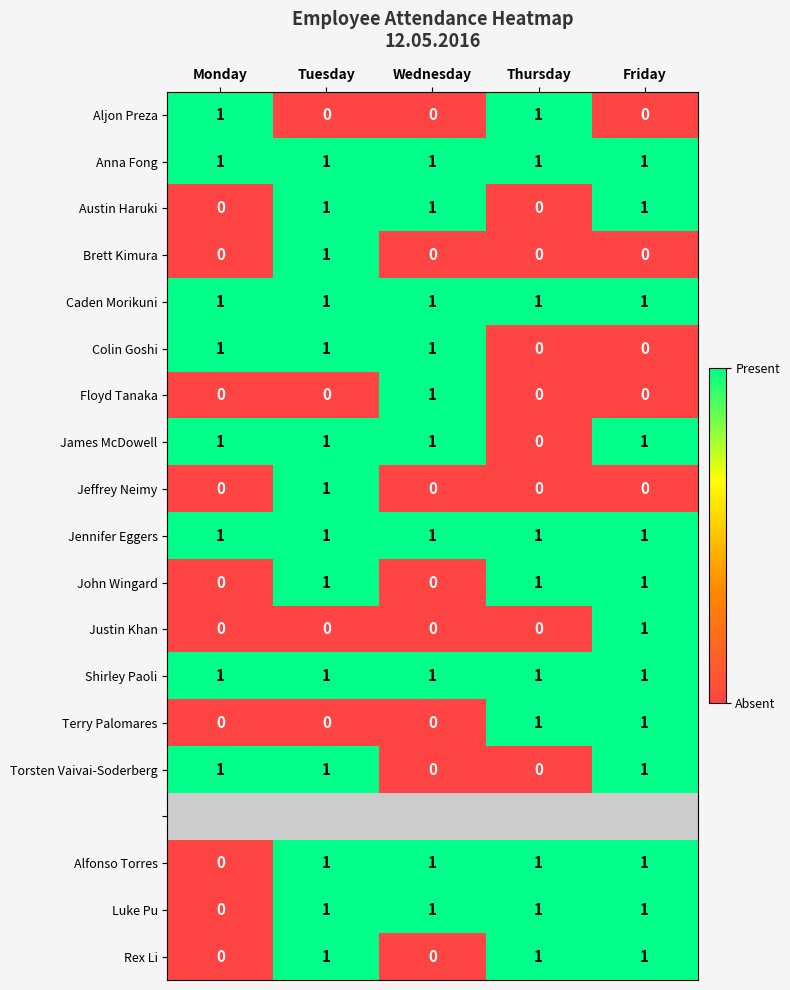

What is the spread (max minus min) of values at Tuesday?

1.0